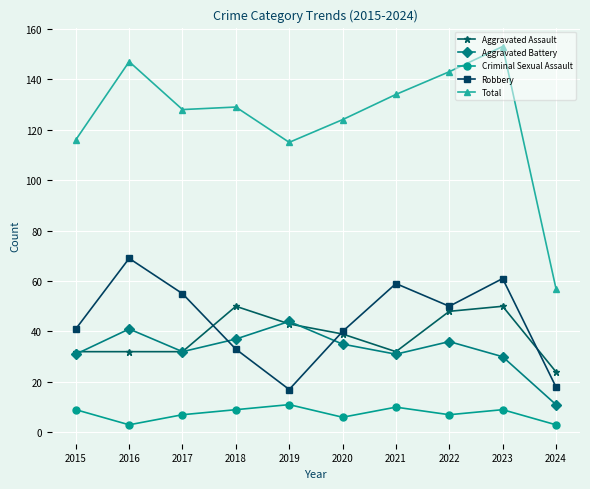

Reading left to right, list all the values displayed in this chart.

Aggravated Assault: 2015=32	2016=32	2017=32	2018=50	2019=43	2020=39	2021=32	2022=48	2023=50	2024=24
Aggravated Battery: 2015=31	2016=41	2017=32	2018=37	2019=44	2020=35	2021=31	2022=36	2023=30	2024=11
Criminal Sexual Assault: 2015=9	2016=3	2017=7	2018=9	2019=11	2020=6	2021=10	2022=7	2023=9	2024=3
Robbery: 2015=41	2016=69	2017=55	2018=33	2019=17	2020=40	2021=59	2022=50	2023=61	2024=18
Total: 2015=116	2016=147	2017=128	2018=129	2019=115	2020=124	2021=134	2022=143	2023=153	2024=57